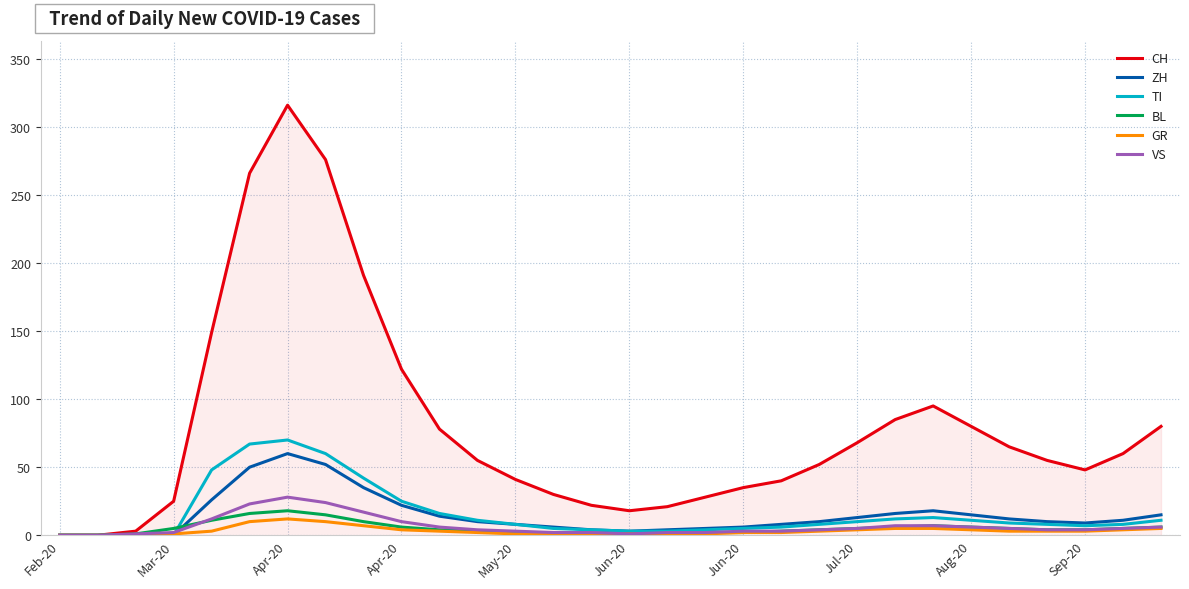

What is the difference between the second highest and minimum values in the GR series?

10